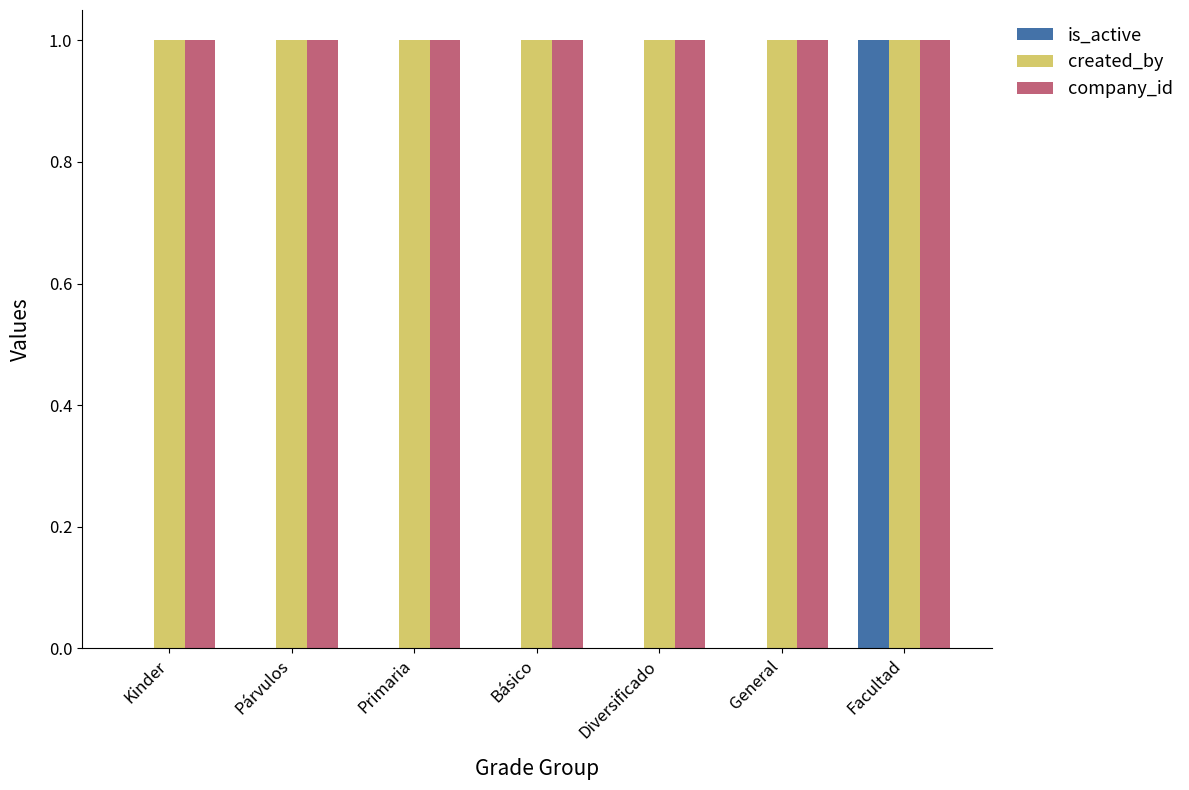

Are the bars horizontal?

No